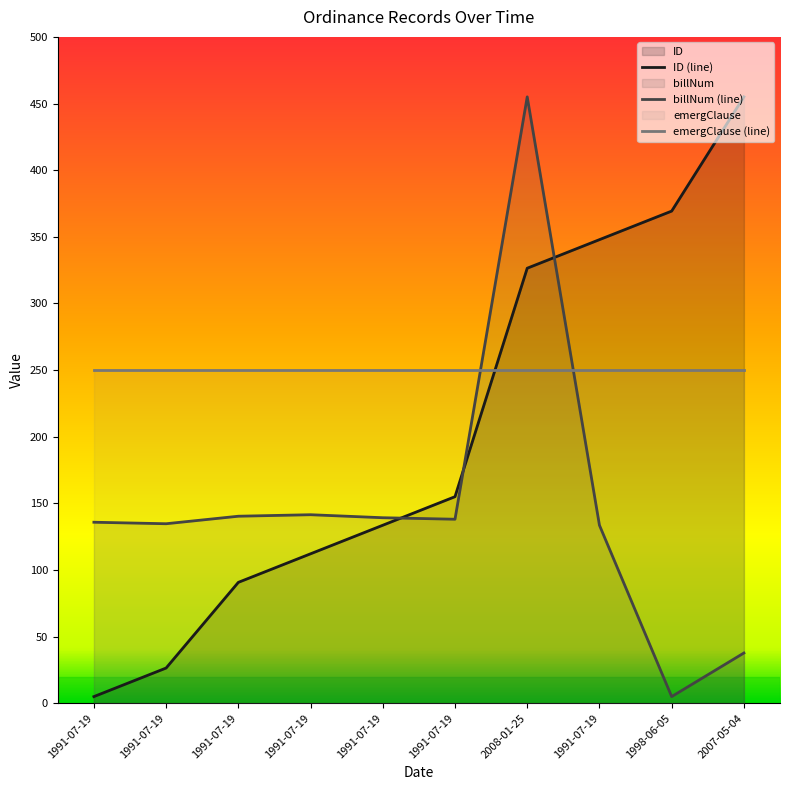

What is the difference between the billNum values at 1991-07-19 and 1991-07-19?

1.1